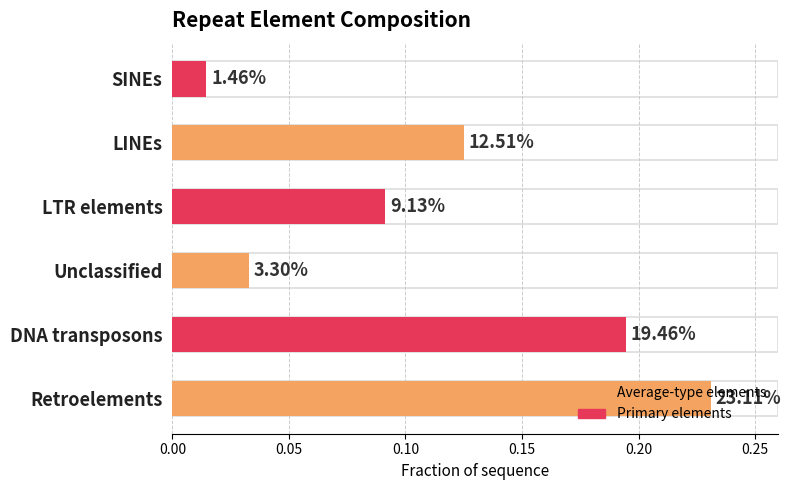

Is it true that the value at Unclassified is 0.1?

False